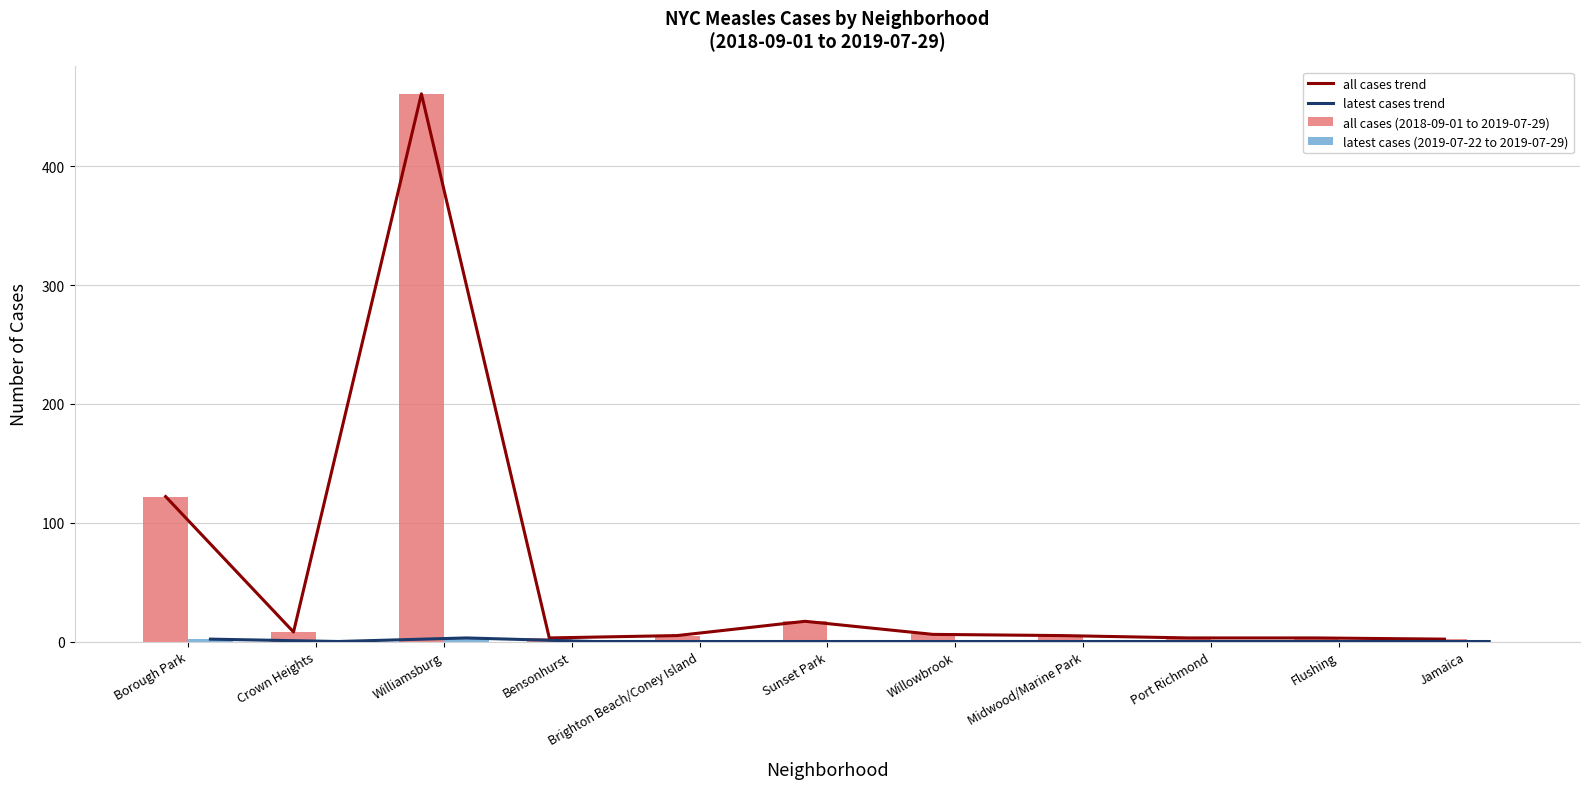

Which category has the highest value in the all cases (2018-09-01 to 2019-07-29) series?

Williamsburg